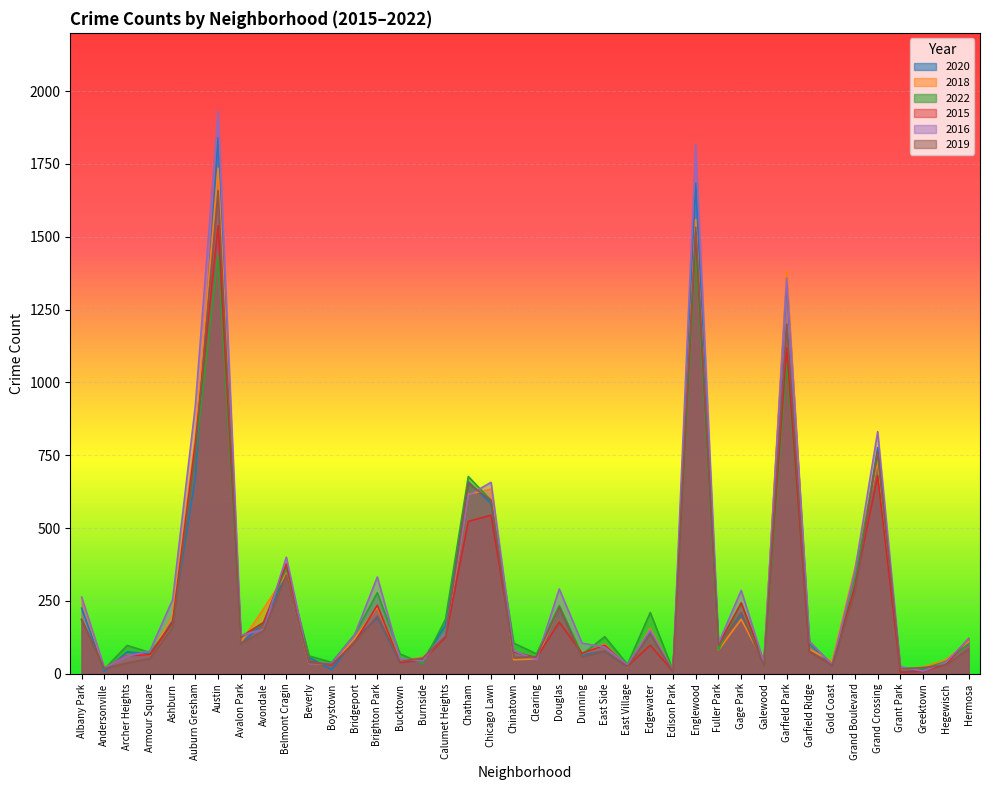

What is the difference between the highest and lowest values at East Side?

50